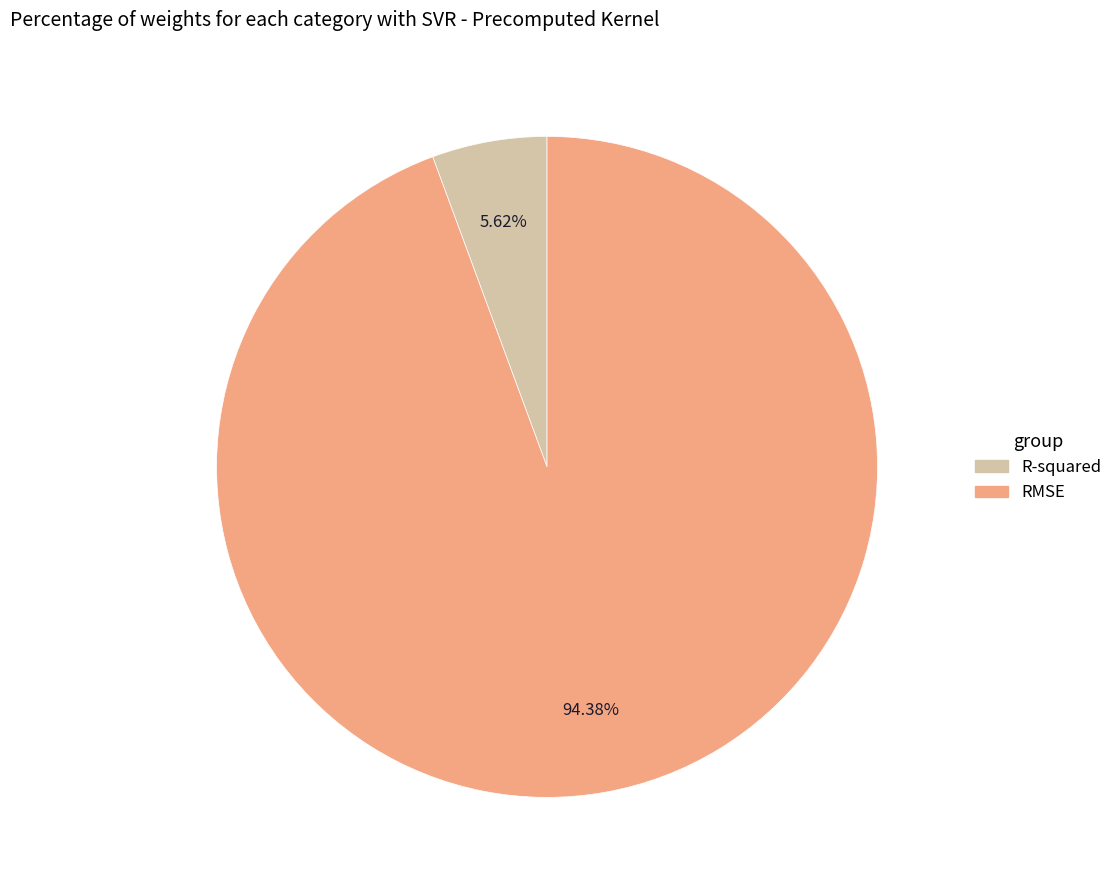

How many segments does this pie chart have?

2